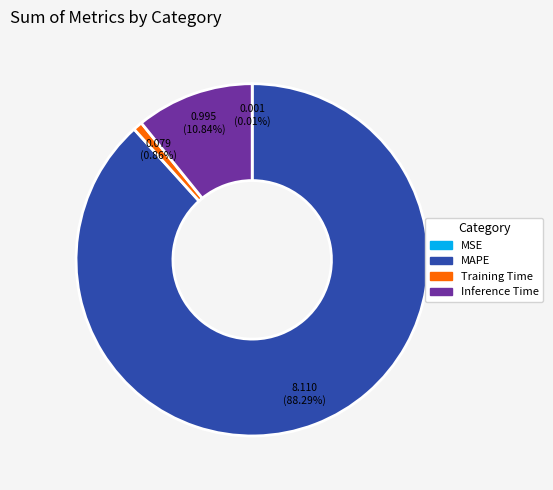

Which category has the biggest portion of the pie?

MAPE